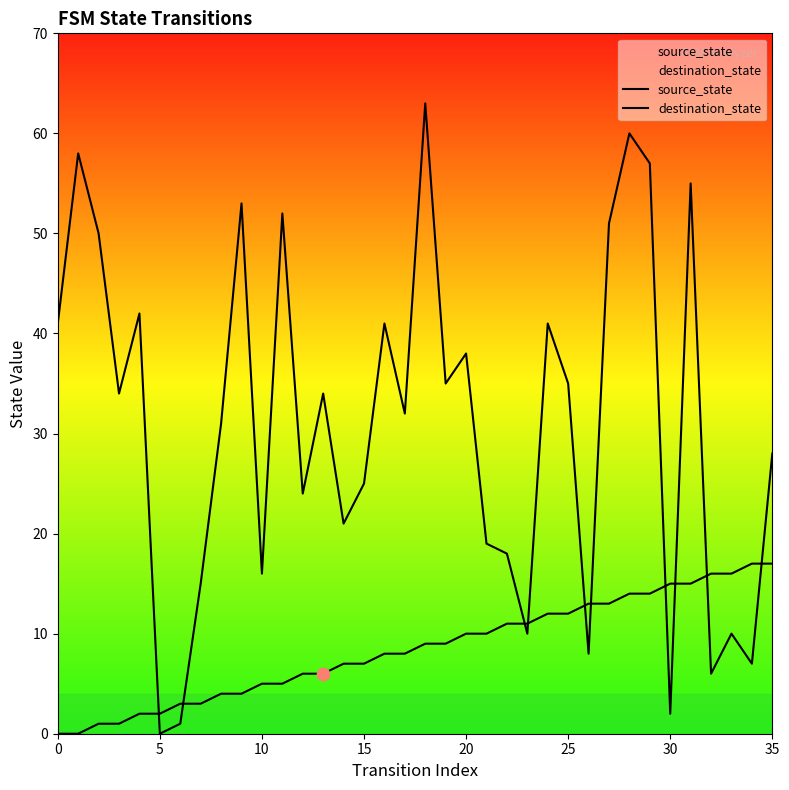

Which series has the largest total across all categories?

destination_state